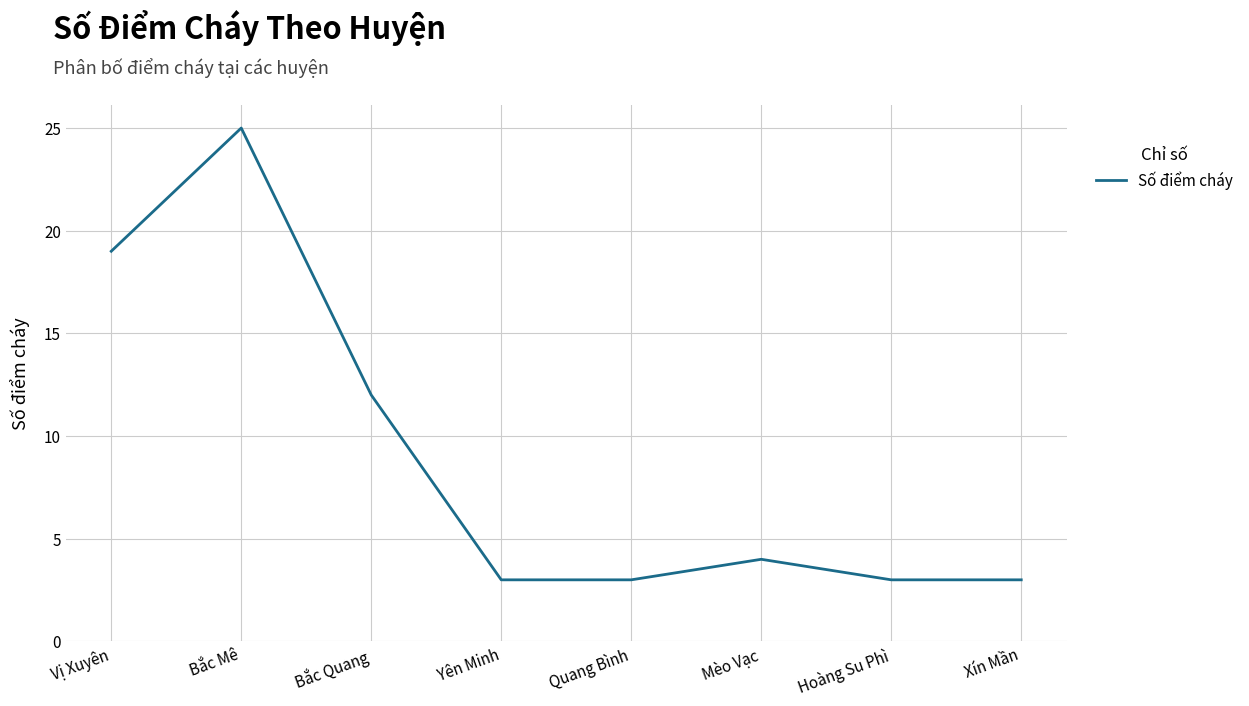

What position from the left is Mèo Vạc?

6